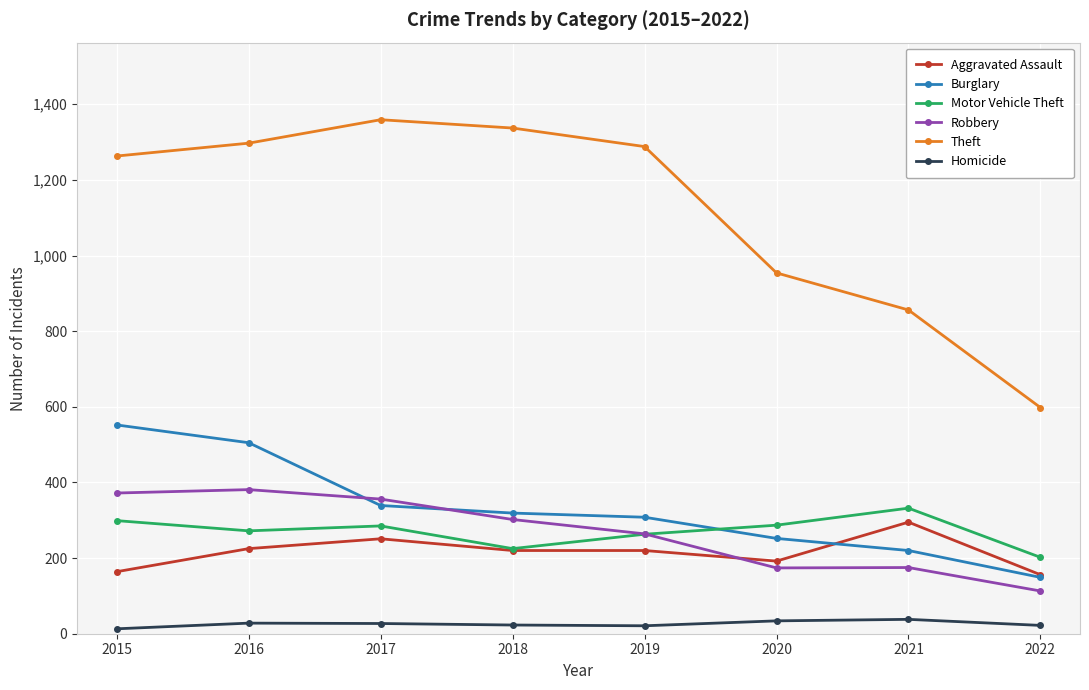

True or false: Motor Vehicle Theft and Theft intersect in this chart.

False